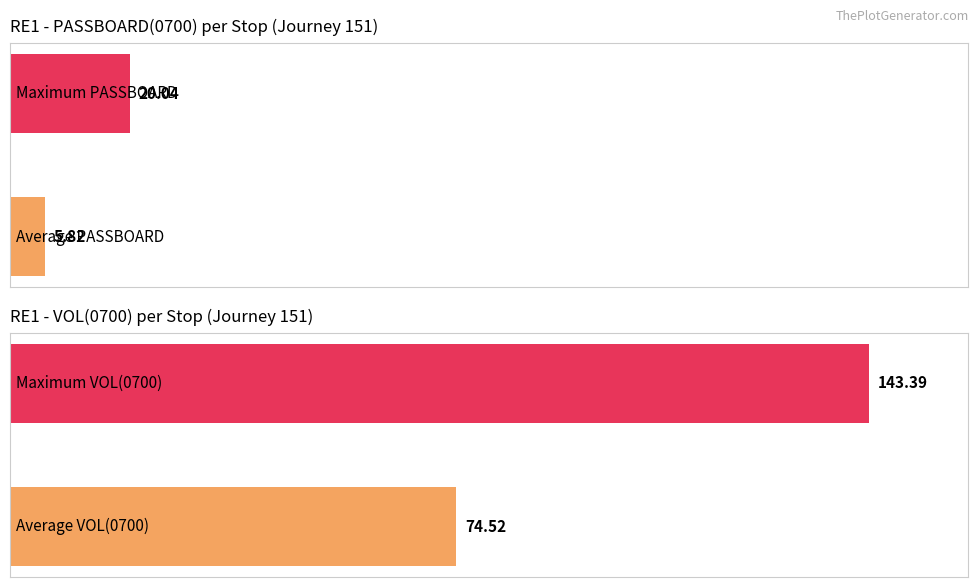

Which series has the largest range (max minus min)?

VOL(0700)